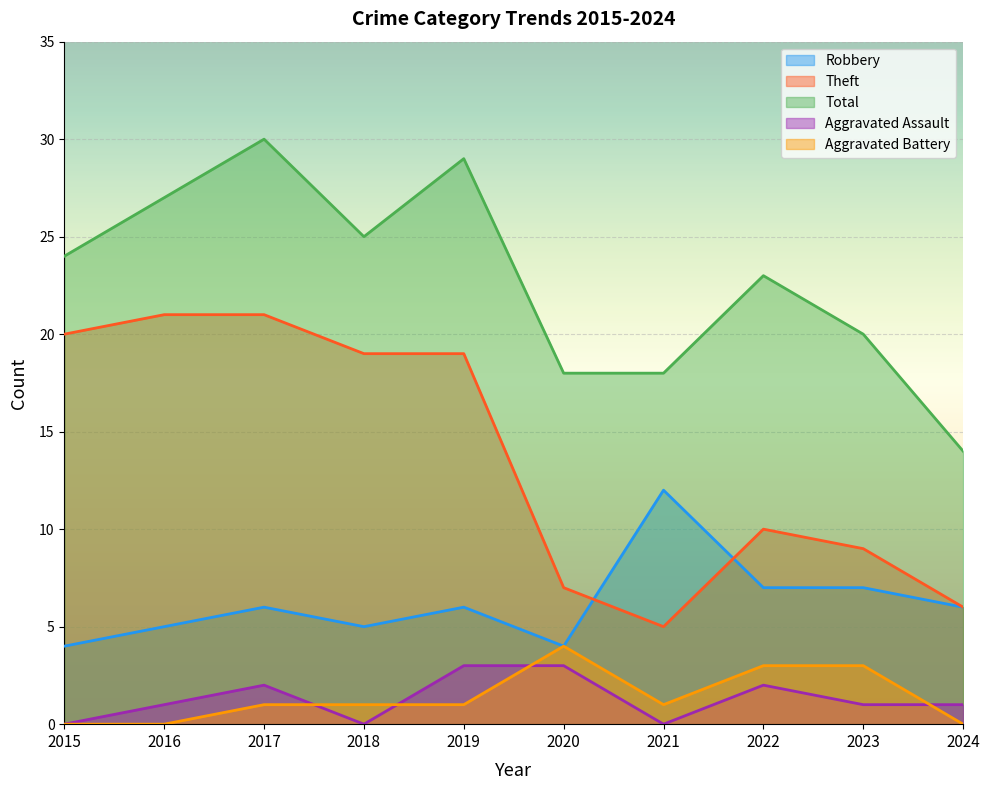

True or false: Robbery and Aggravated Assault cross at least once.

False